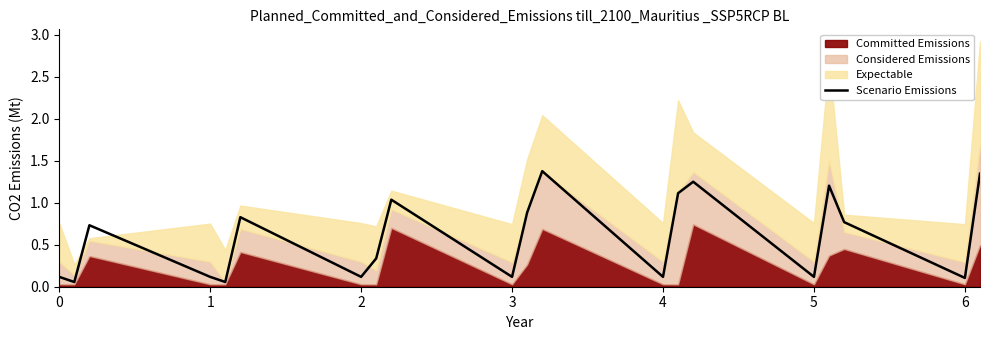

Which label corresponds to the smallest value in the chart?

1